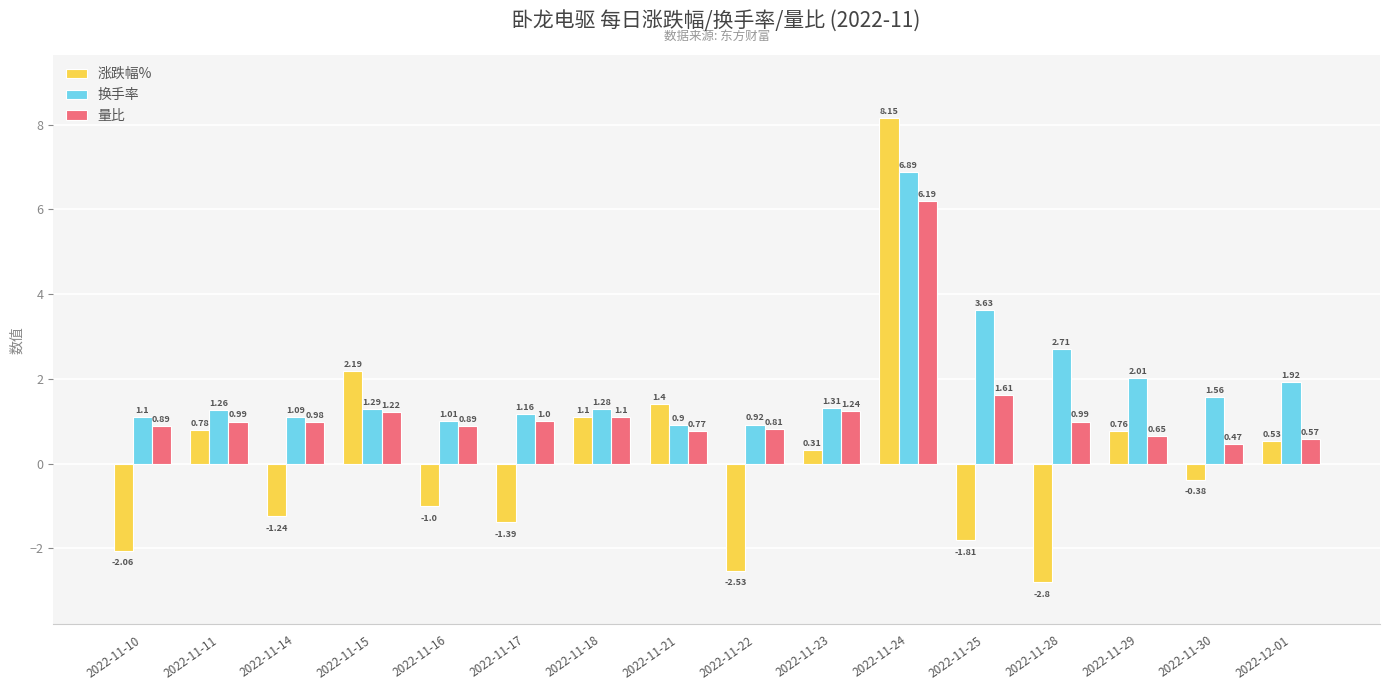

What is the difference between the second highest and minimum values in the 量比 series?

1.1